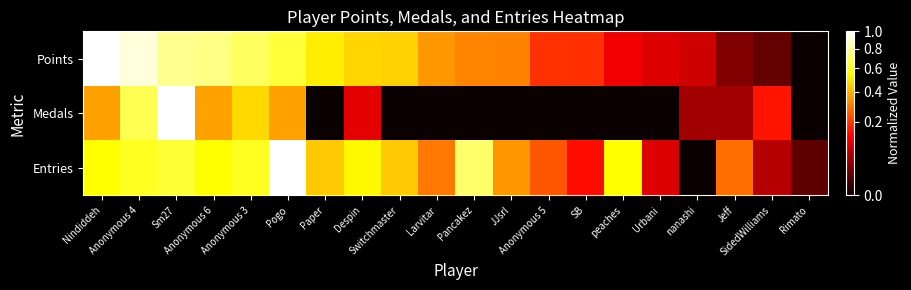

Between Anonymous 5 and SB, which series saw the biggest shift?

Entries